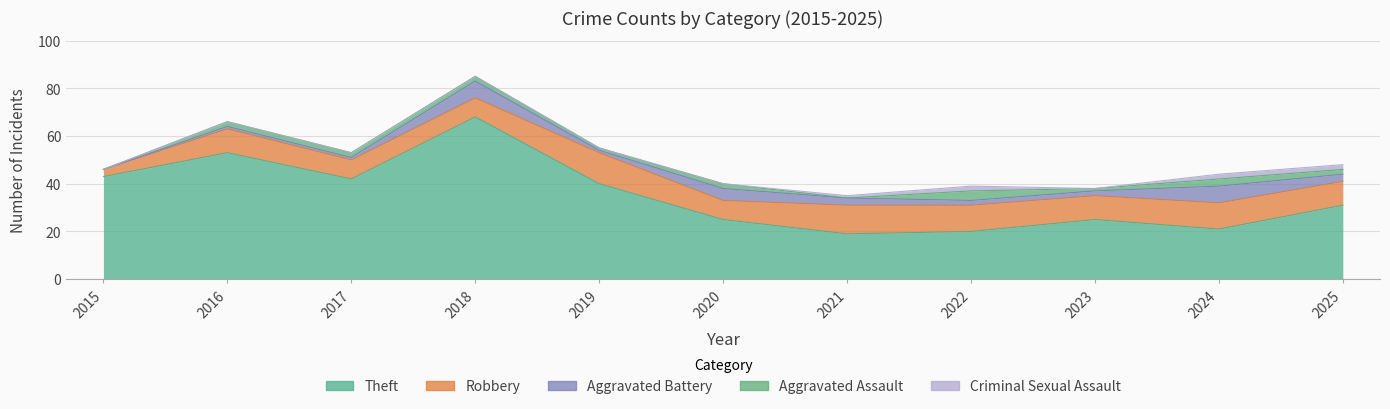

Which series has the widest spread of values?

Theft